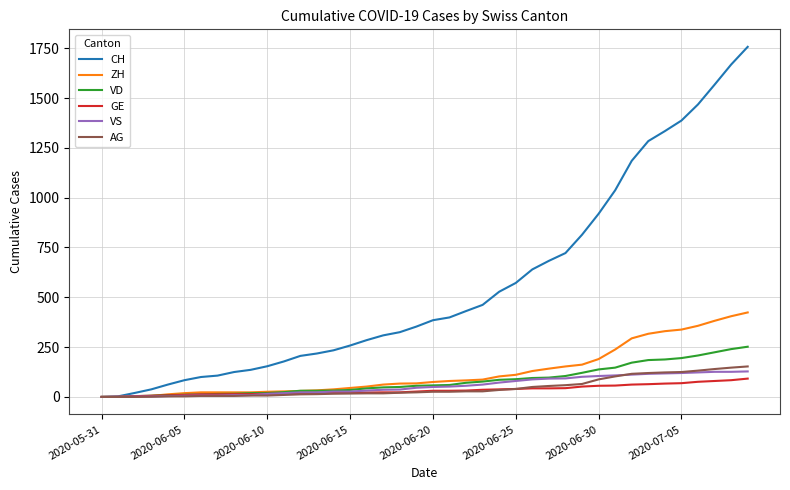

Which series has the largest total across all categories?

CH